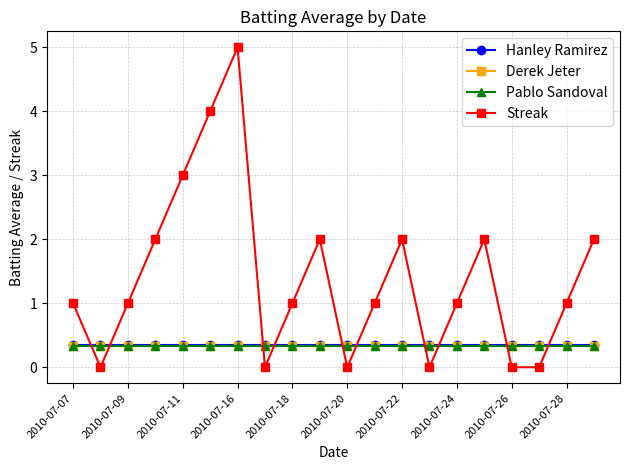

What is the value of the Pablo Sandoval point at the 17th from the left?

0.3